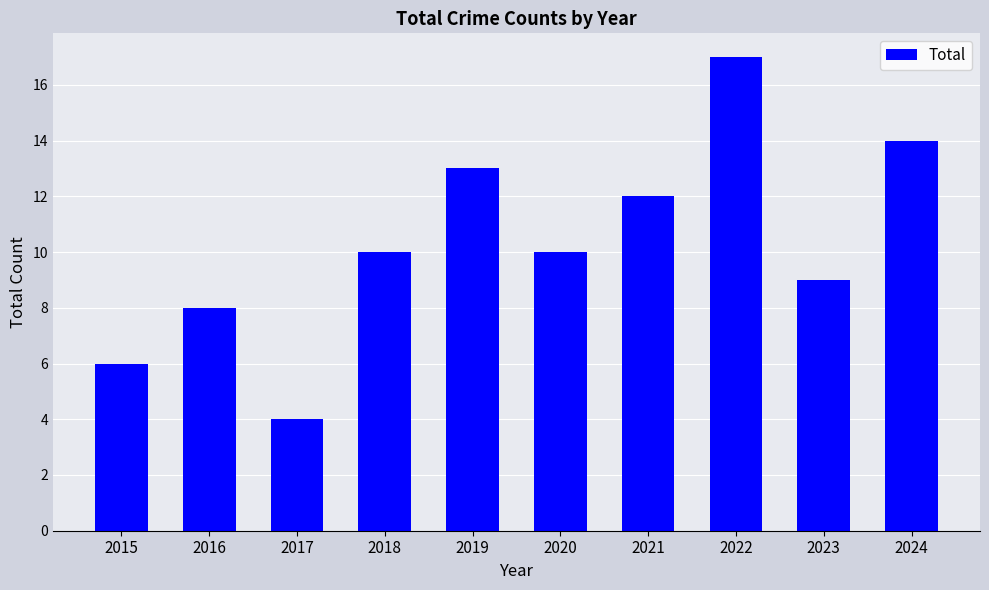

What is the value of the 2nd bar from the left?

8